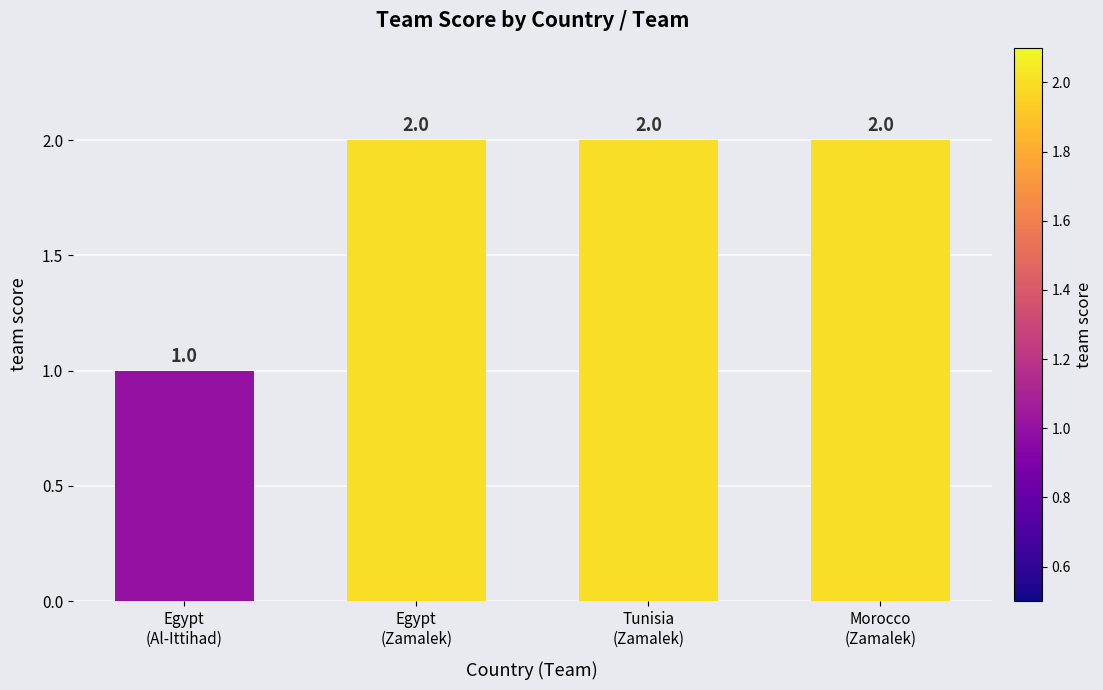

Are the bars horizontal?

No